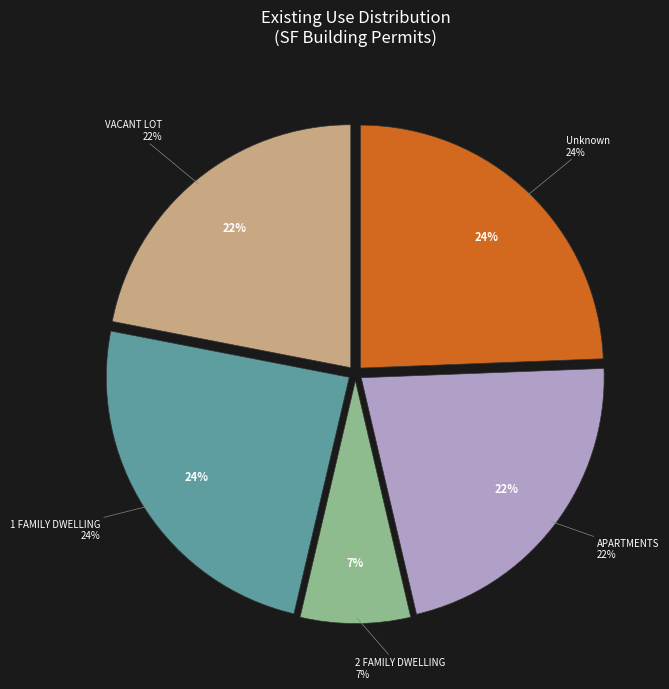

Is there any slice that represents more than half of the pie?

No